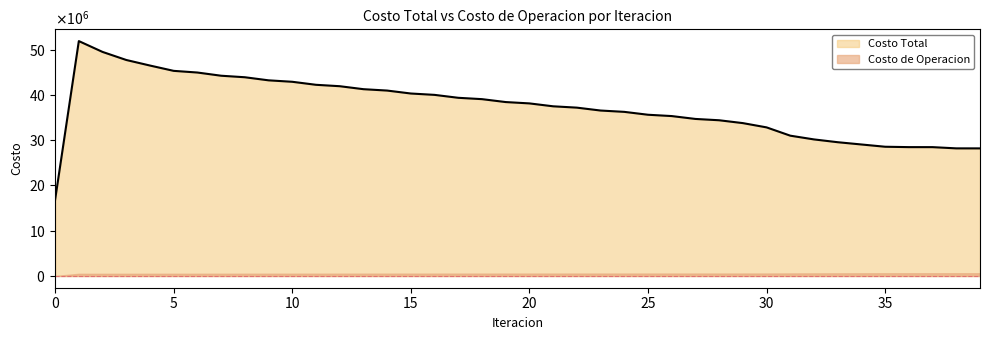

What is the sum of all values?

1494222036.8